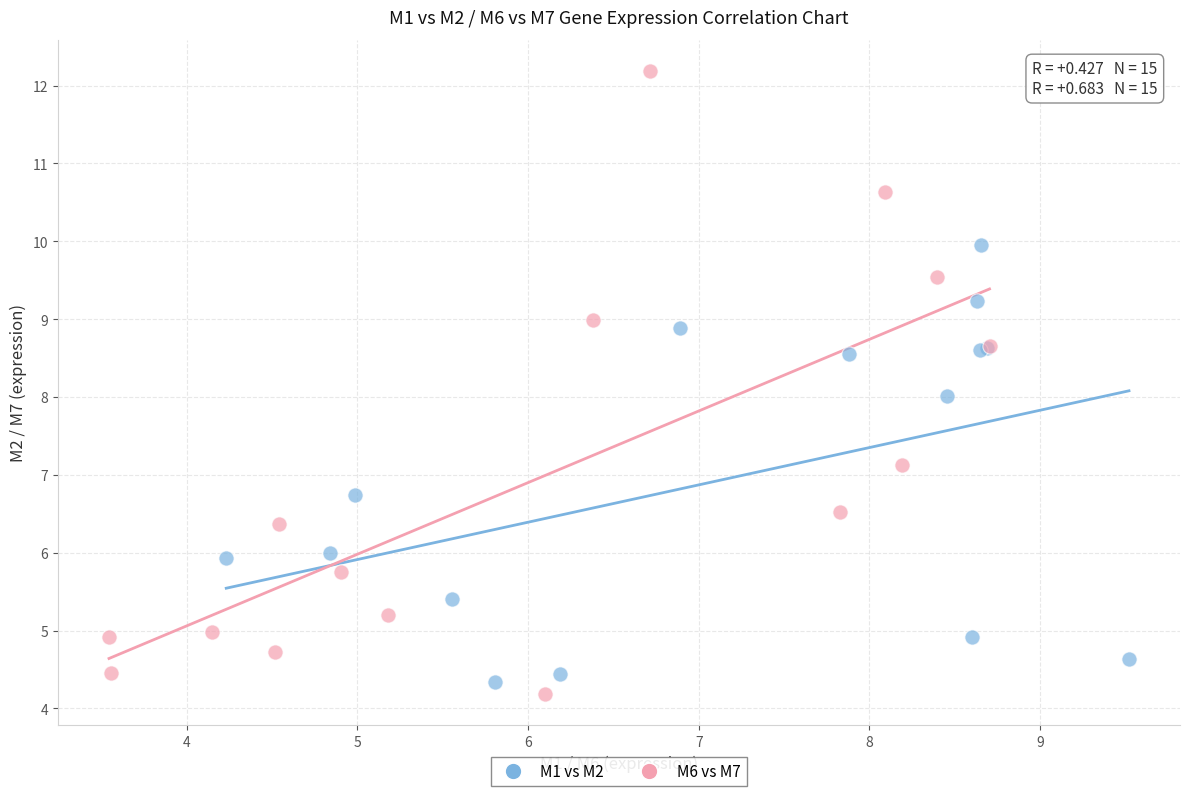

Which series has the widest spread of Y values?

M6 vs M7